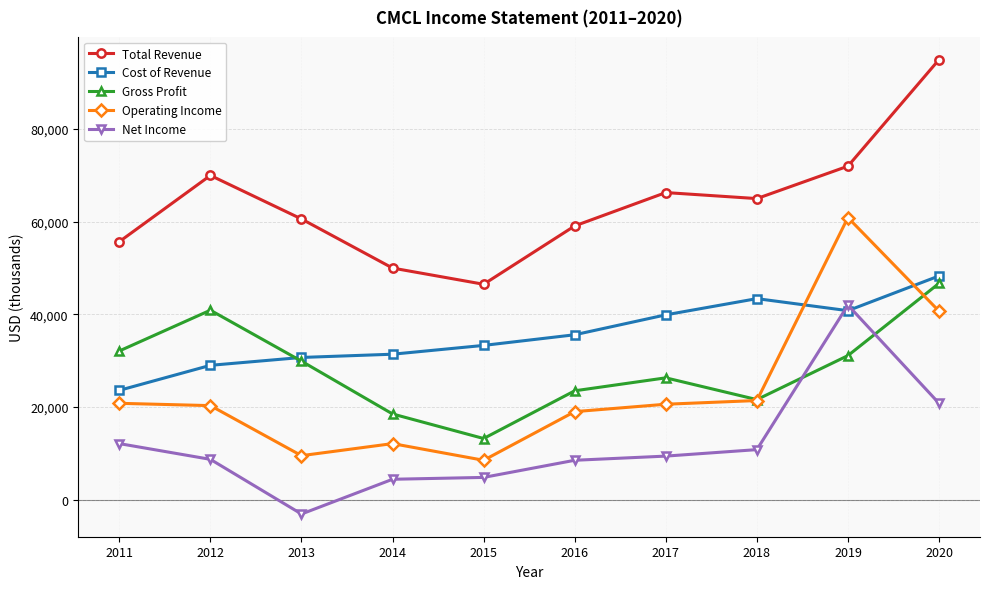

What is the value of the Gross Profit point at the 4th from the left?

18500